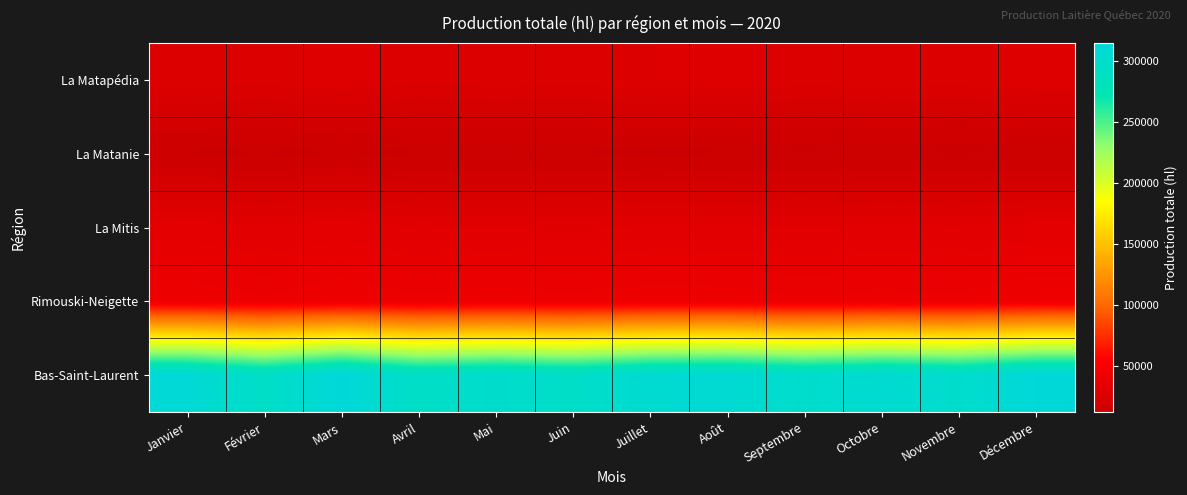

Reading left to right, extract all data points from this chart.

La Matapédia: Janvier=27164	Février=26656	Mars=28034	Avril=26296	Mai=27019	Juin=26613	Juillet=27286	Août=28029	Septembre=26714	Octobre=27186	Novembre=26750	Décembre=28134
La Matanie: Janvier=13329	Février=12288	Mars=13678	Avril=12350	Mai=12189	Juin=12443	Juillet=12946	Août=12337	Septembre=12083	Octobre=12462	Novembre=11969	Décembre=12348
La Mitis: Janvier=32719	Février=31025	Mars=32912	Avril=30467	Mai=30861	Juin=30115	Juillet=31267	Août=31136	Septembre=30602	Octobre=31316	Novembre=30893	Décembre=32375
Rimouski-Neigette: Janvier=41838	Février=39784	Mars=42219	Avril=40093	Mai=41337	Juin=40203	Juillet=41534	Août=41219	Septembre=39762	Octobre=40529	Novembre=40144	Décembre=42800
Bas-Saint-Laurent: Janvier=311262	Février=294621	Mars=314950	Avril=294712	Mai=301157	Juin=295762	Juillet=306687	Août=308862	Septembre=300096	Octobre=306712	Novembre=300544	Décembre=314118